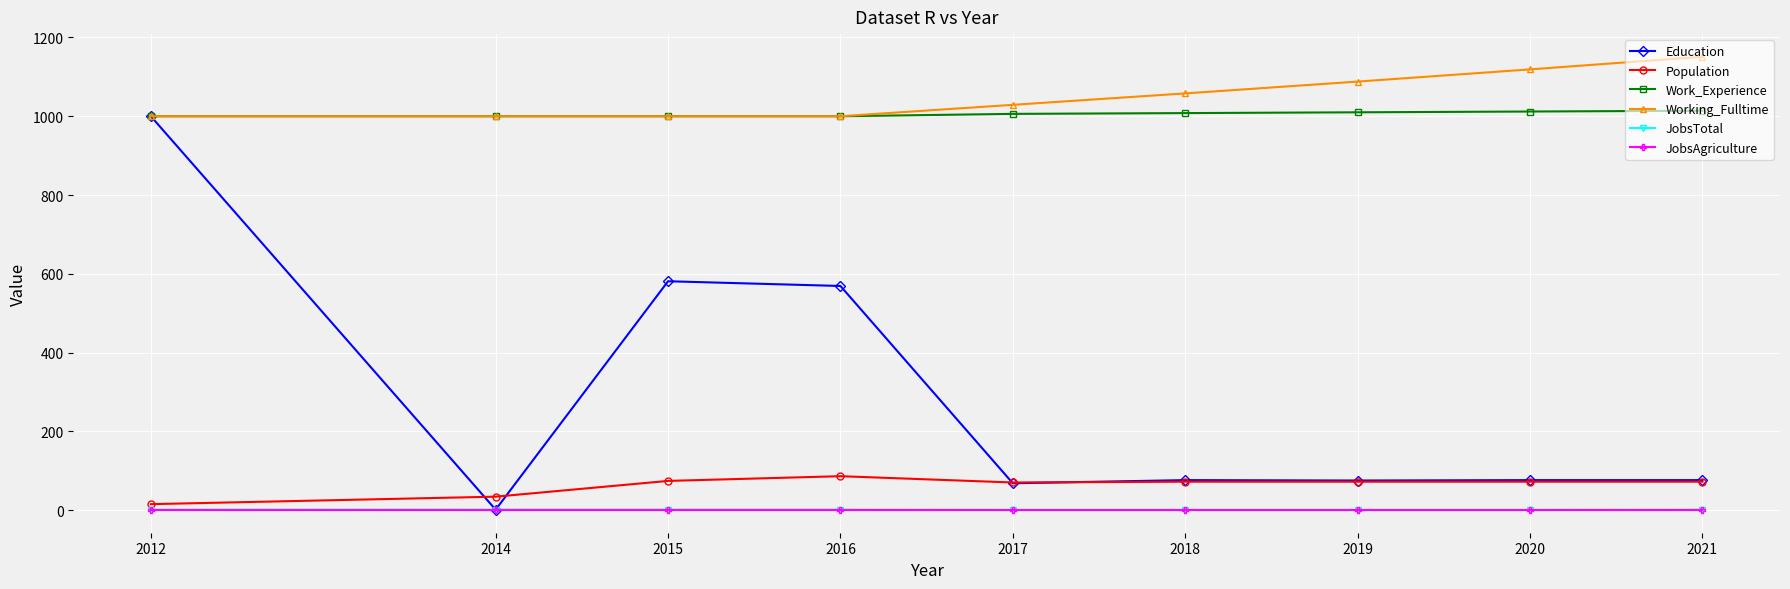

At how many categories does at least one series exceed 1038?

4